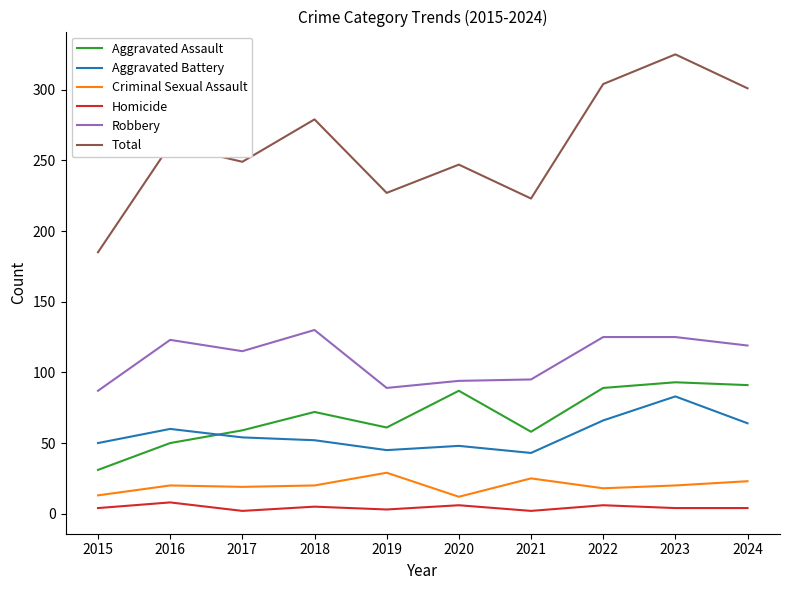

The Criminal Sexual Assault series shows 25 at 2021. True or false?

True